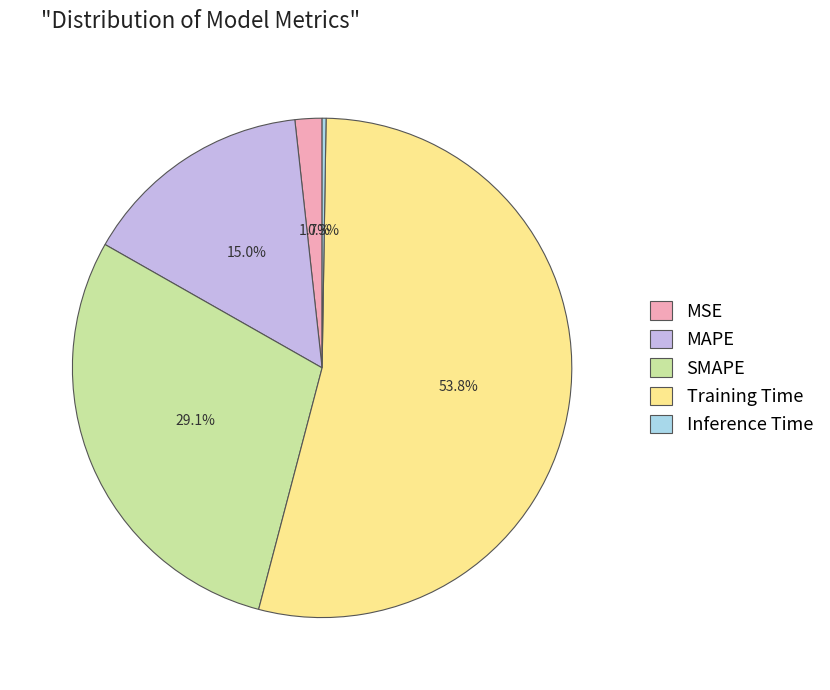

The MAPE slice represents 5% of the pie. True or false?

False